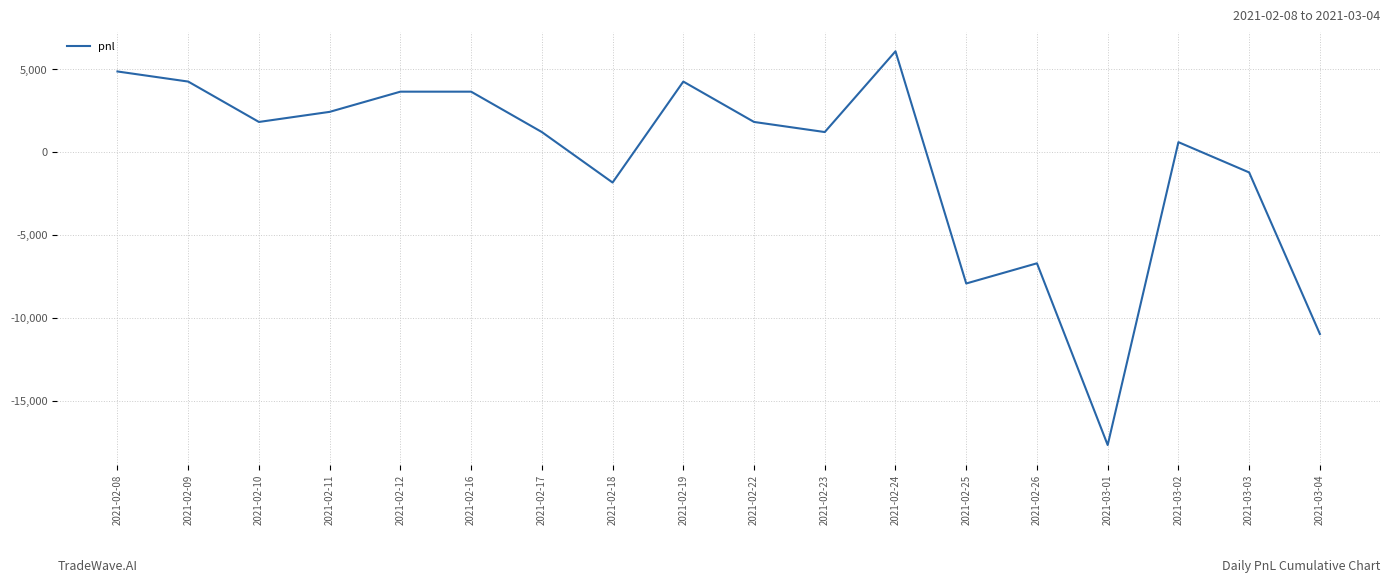

What is the minimum value shown in the chart?

-17690